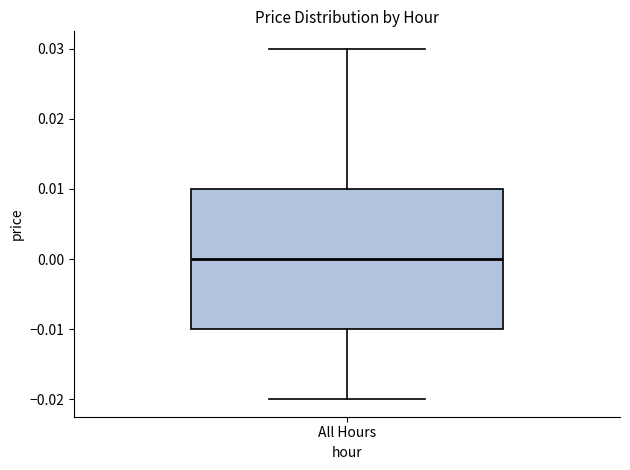

Where does the median line of the box for All Hours sit on the y-axis? The values are not printed on the chart, so give them approximately, as read against the axis.

0.00